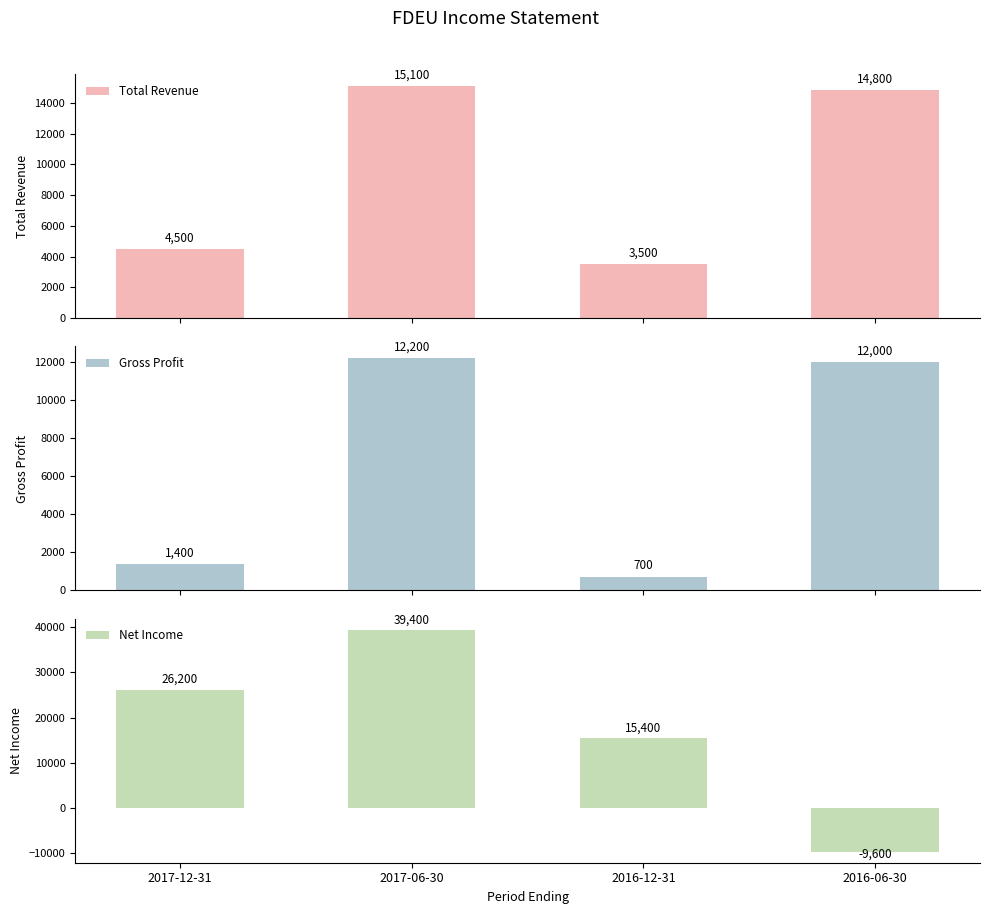

At 2016-06-30, list the series in order from largest to smallest.

Total Revenue, Gross Profit, Net Income